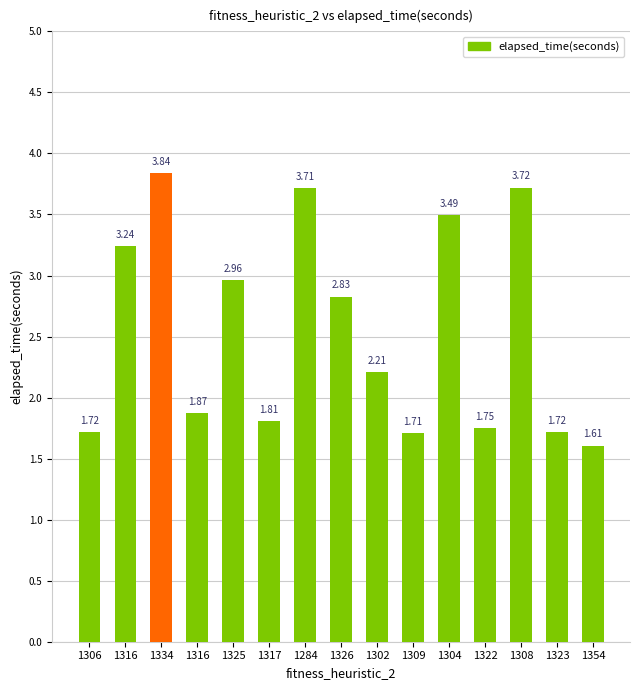

Rank the categories by value from lowest to highest.

1354, 1309, 1306, 1323, 1322, 1317, 1316, 1302, 1326, 1325, 1316, 1304, 1284, 1308, 1334